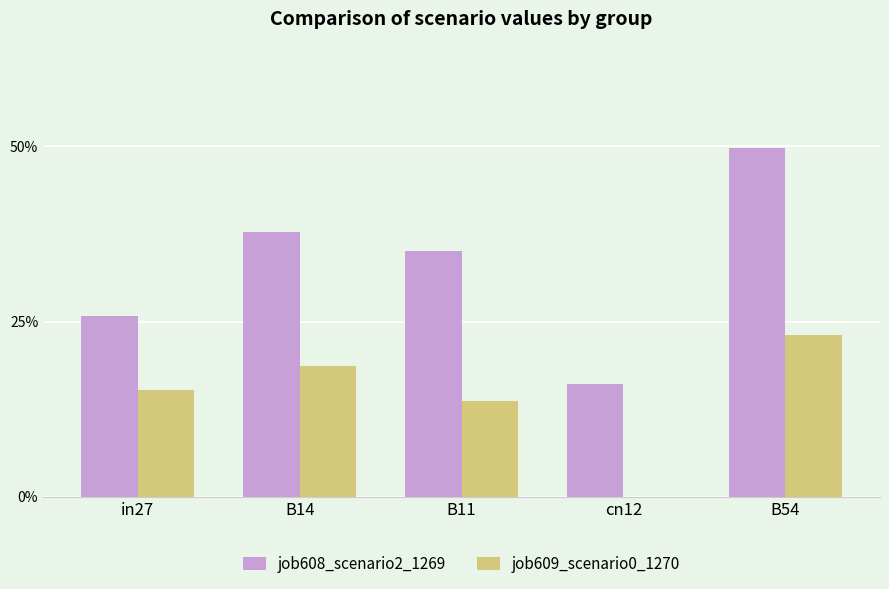

What are all the series names shown in the legend?

job608_scenario2_1269, job609_scenario0_1270